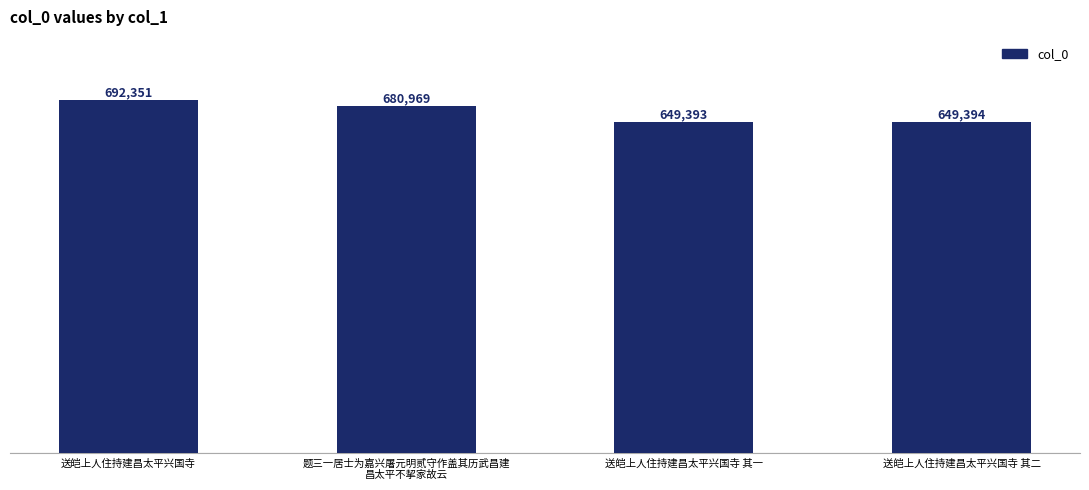

What is the label of the 2nd bar from the left?

题三一居士为嘉兴屠元明贰守作盖其历武昌建
昌太平不挈家故云